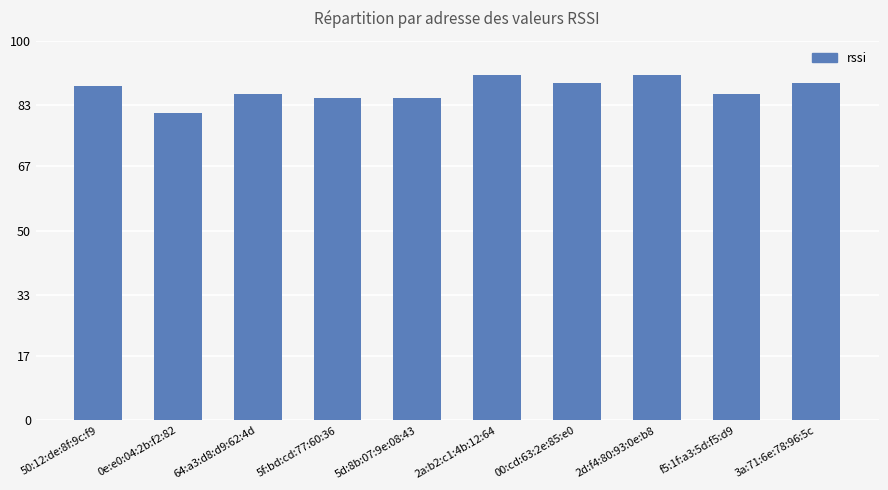

Reading right to left, extract all data points from this chart.

3a:71:6e:78:96:5c=89	f5:1f:a3:5d:f5:d9=86	2d:f4:80:93:0e:b8=91	00:cd:63:2e:85:e0=89	2a:b2:c1:4b:12:64=91	5d:8b:07:9e:08:43=85	5f:bd:cd:77:60:36=85	64:a3:d8:d9:62:4d=86	0e:e0:04:2b:f2:82=81	50:12:de:8f:9c:f9=88